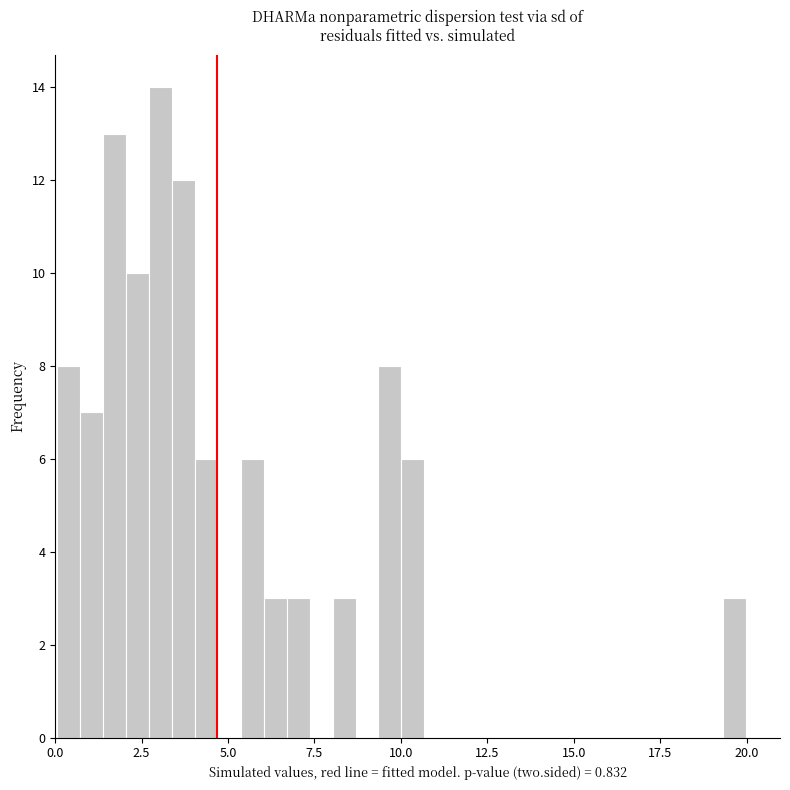

Around what value on the x-axis is the tallest bar? Give the approximate position of its centre, as read against the axis.

3.0